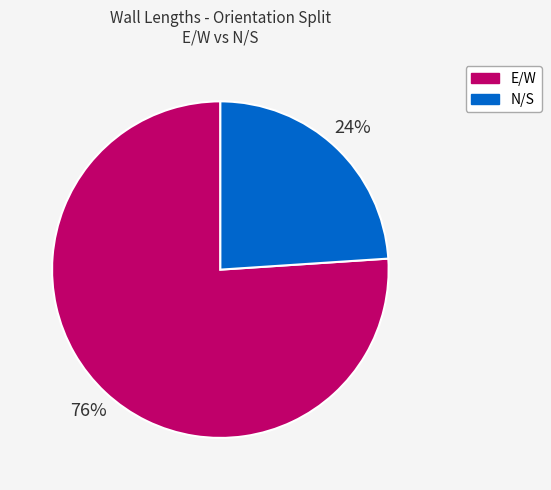

How many segments does this pie chart have?

2